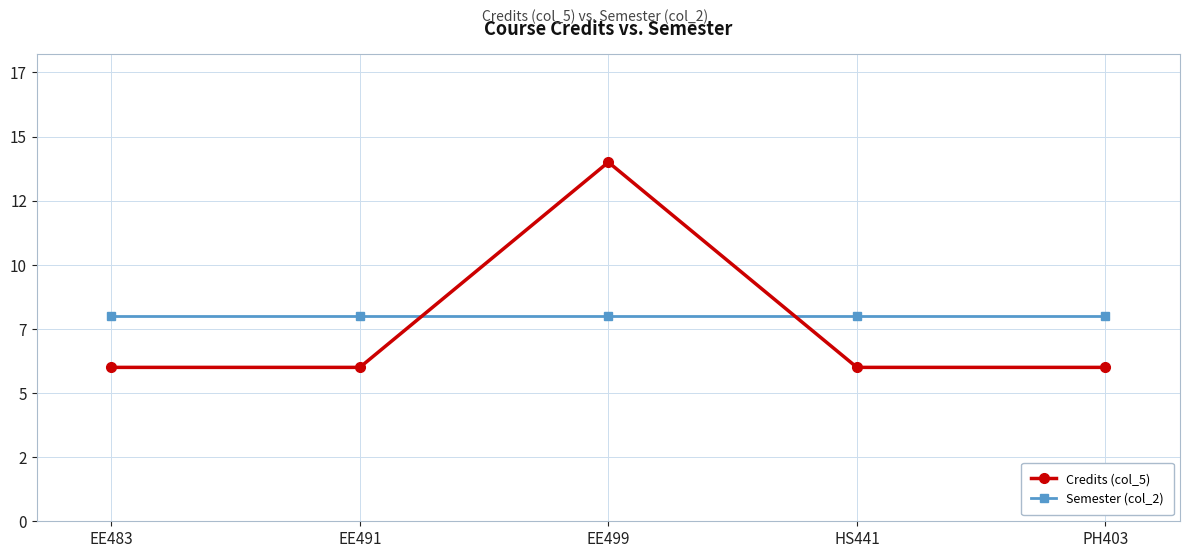

Where is the first local maximum for Credits (col_5)?

EE499